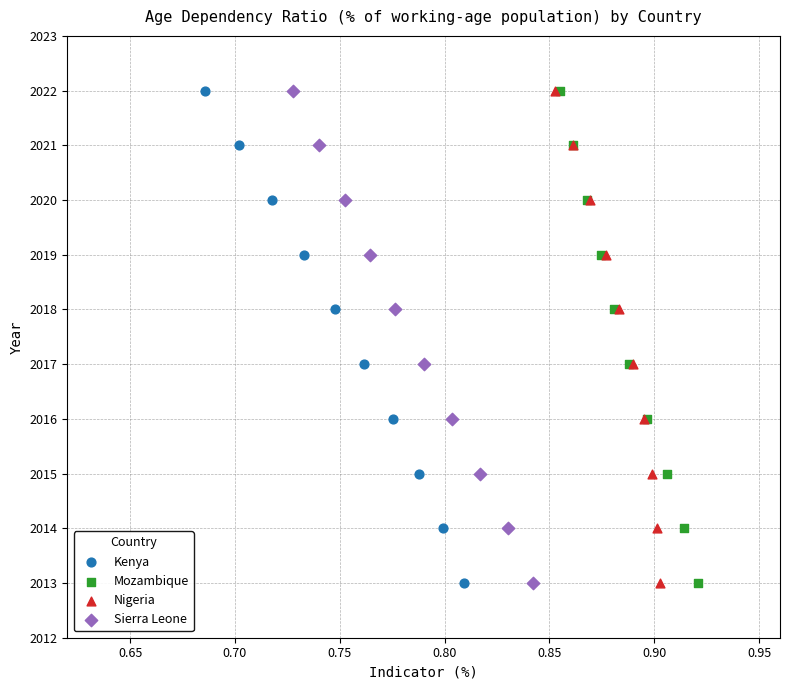

What are all the series names shown in the legend?

Kenya, Mozambique, Nigeria, Sierra Leone